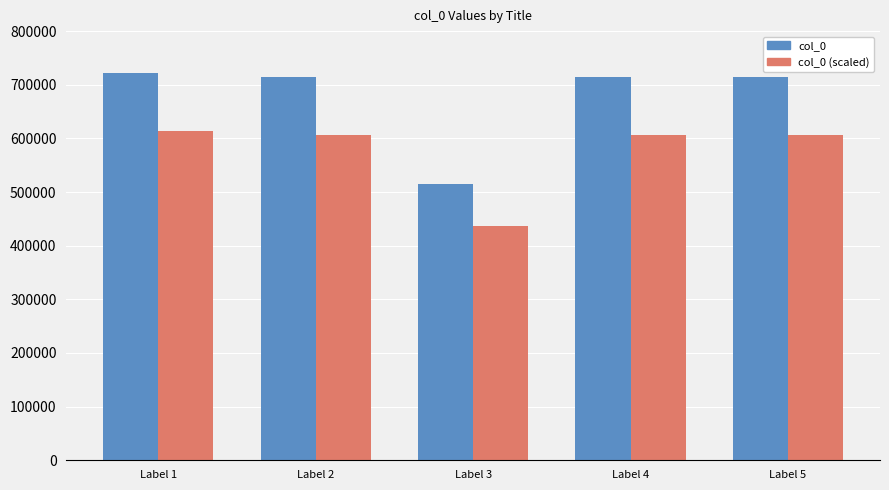

How many groups of bars are there?

5